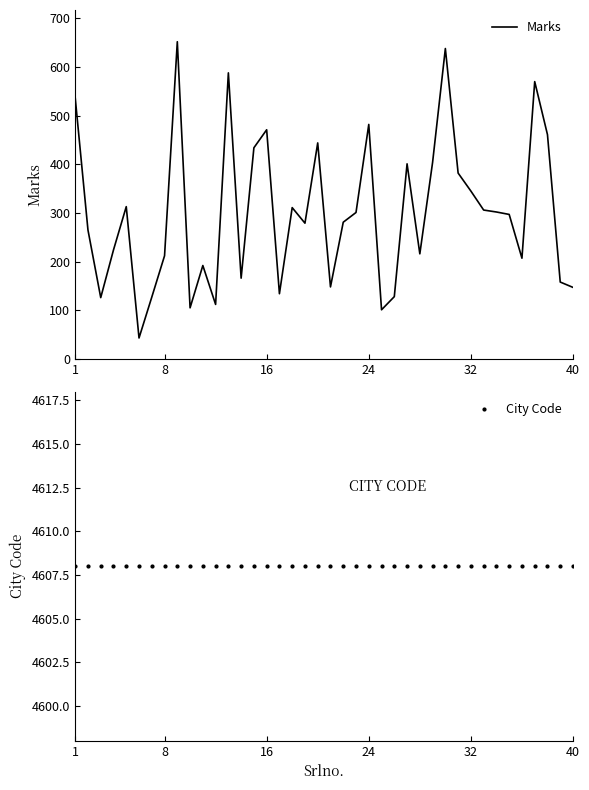

At how many categories does at least one series exceed 3119?

40